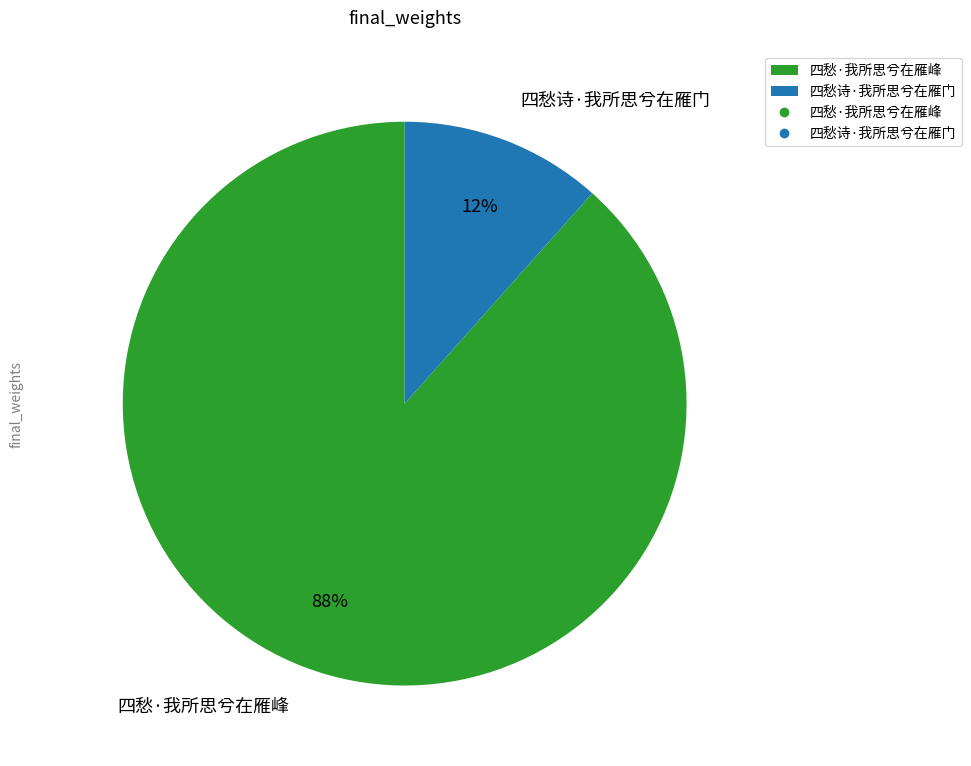

Which category accounts for the majority?

四愁·我所思兮在雁峰